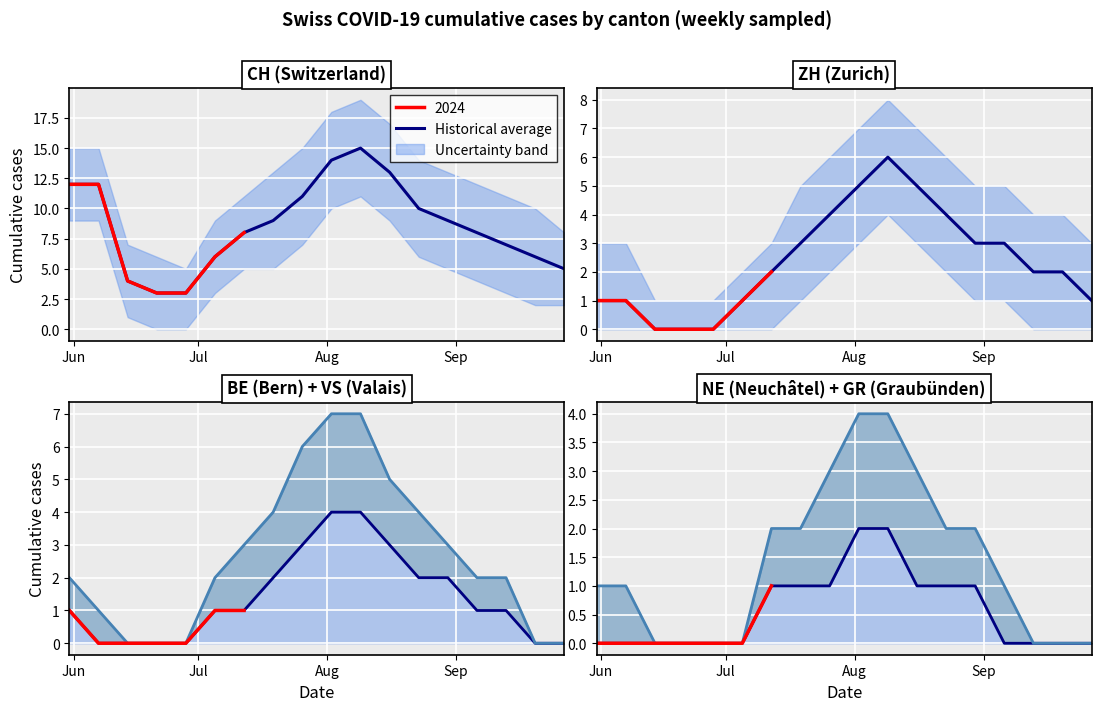

How many lines are shown in the chart?

4